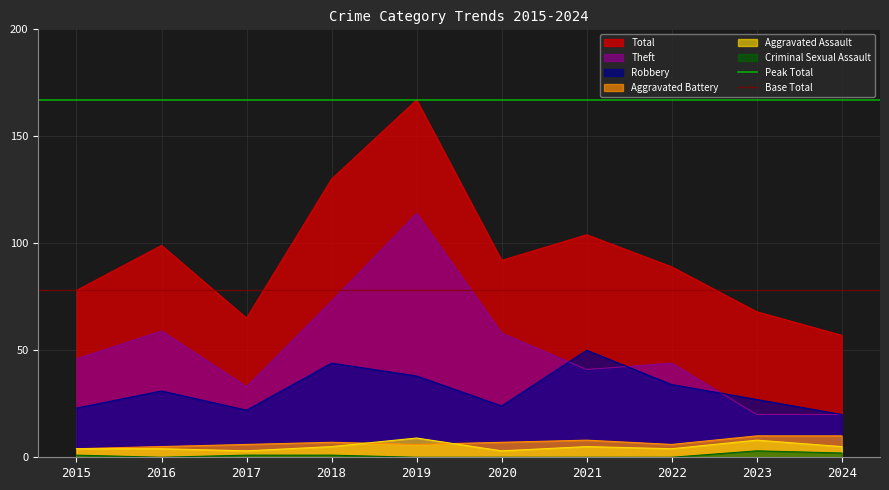

At which label is Peak Total closest to 167?

2015